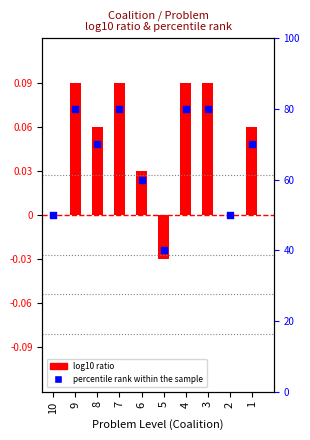

Which series has the widest spread of Y values?

percentile rank within the sample